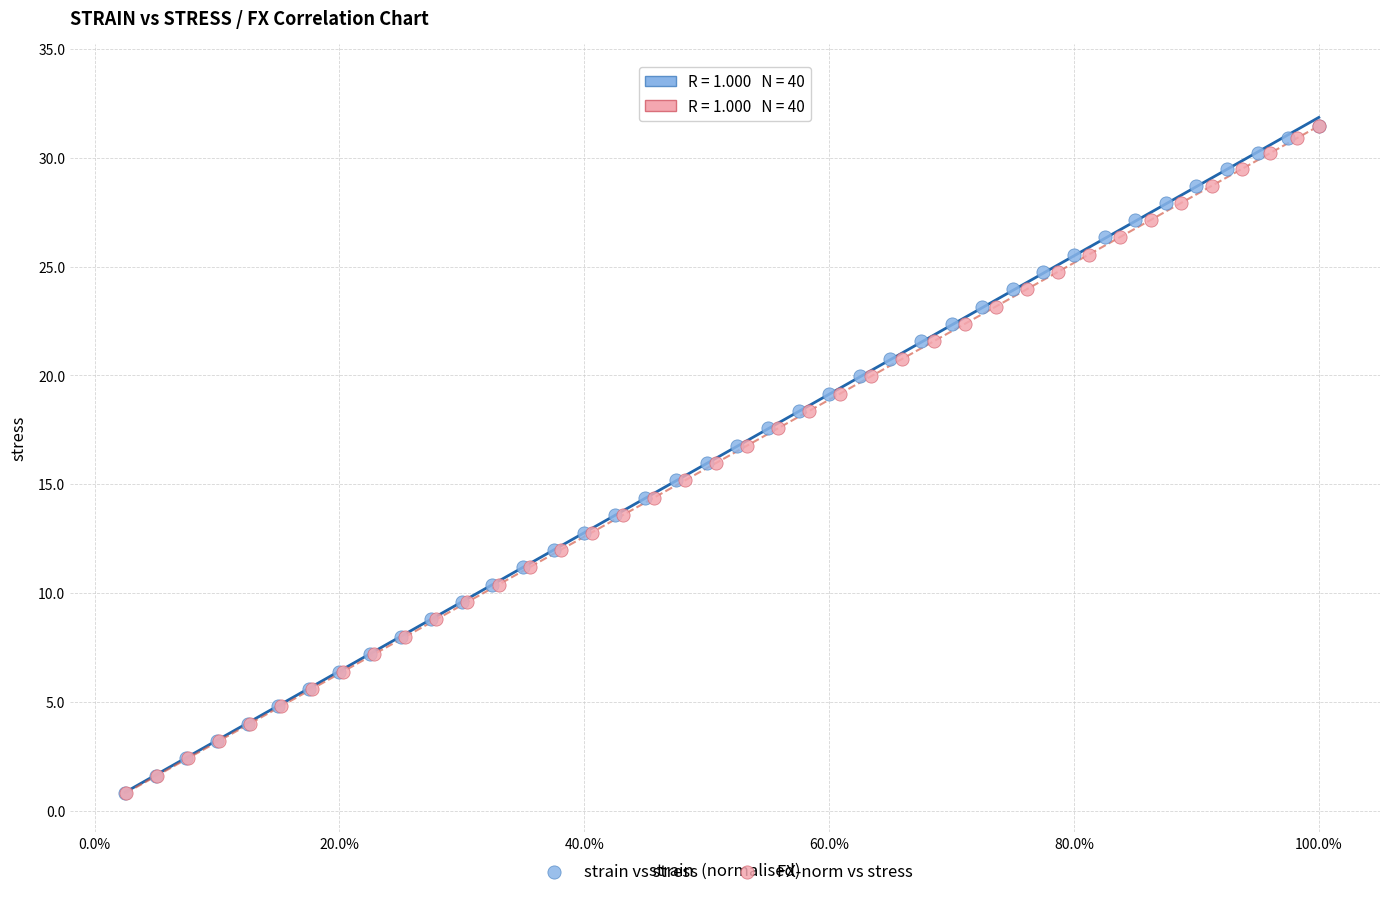

What are all the series names shown in the legend?

strain vs stress, FX-norm vs stress